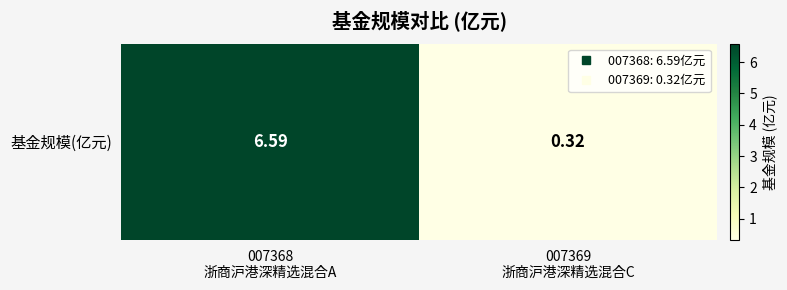

Count the number of values greater than 6.

1